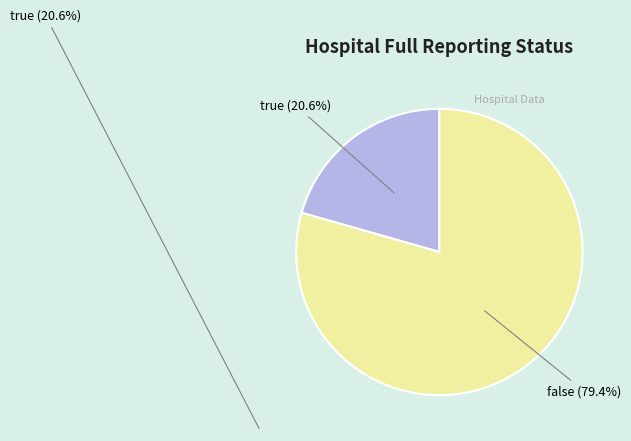

The false slice represents 74% of the pie. True or false?

False